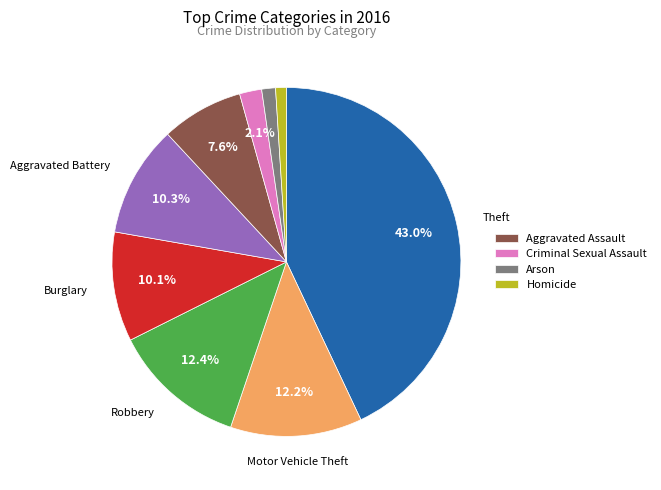

Does any single category account for the majority?

No